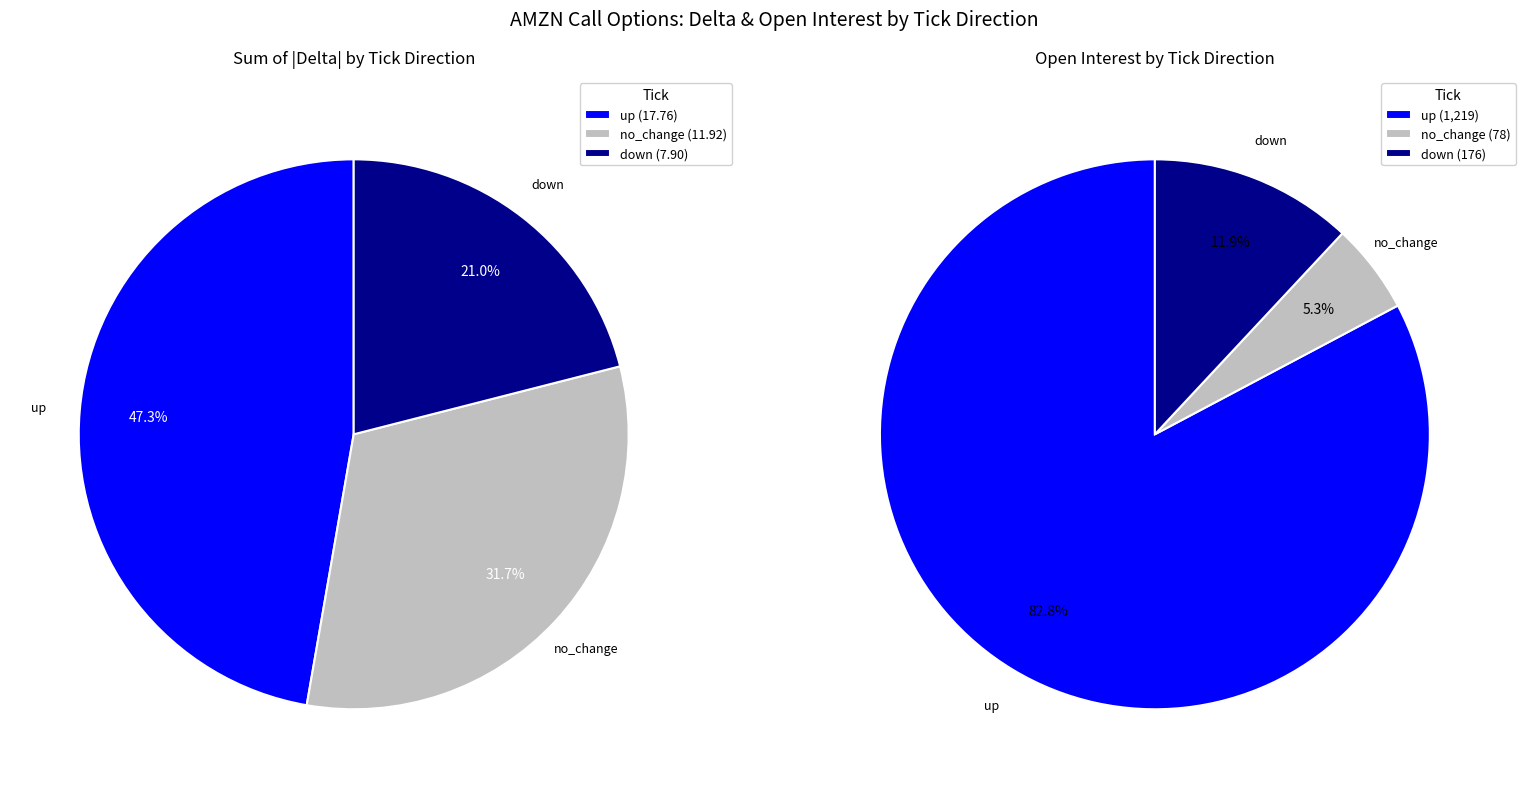

To the nearest percent, what is the average slice percentage?

33%